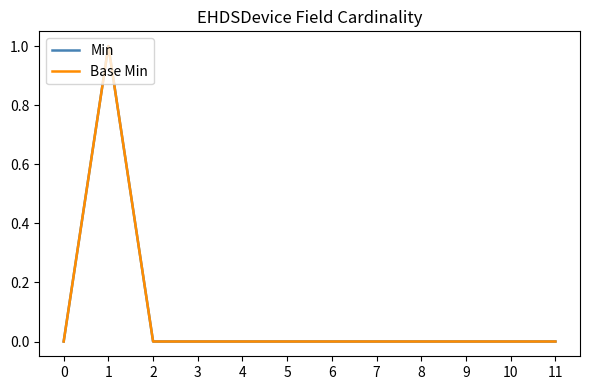

Reading right to left, what are all the values shown in this chart?

Min: 0	0	0	0	0	0	0	0	0	0	1	0
Base Min: 0	0	0	0	0	0	0	0	0	0	1	0